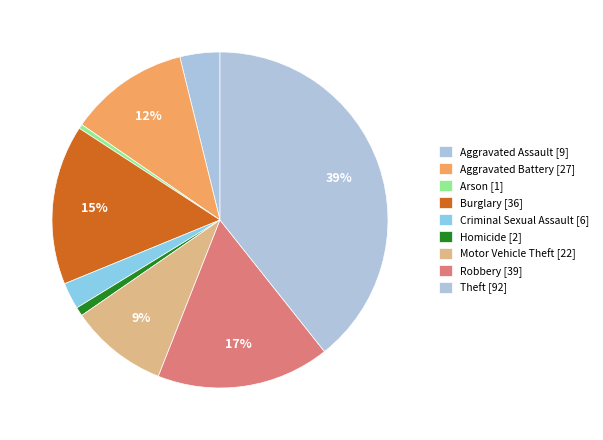

Is there a majority slice in this chart?

No